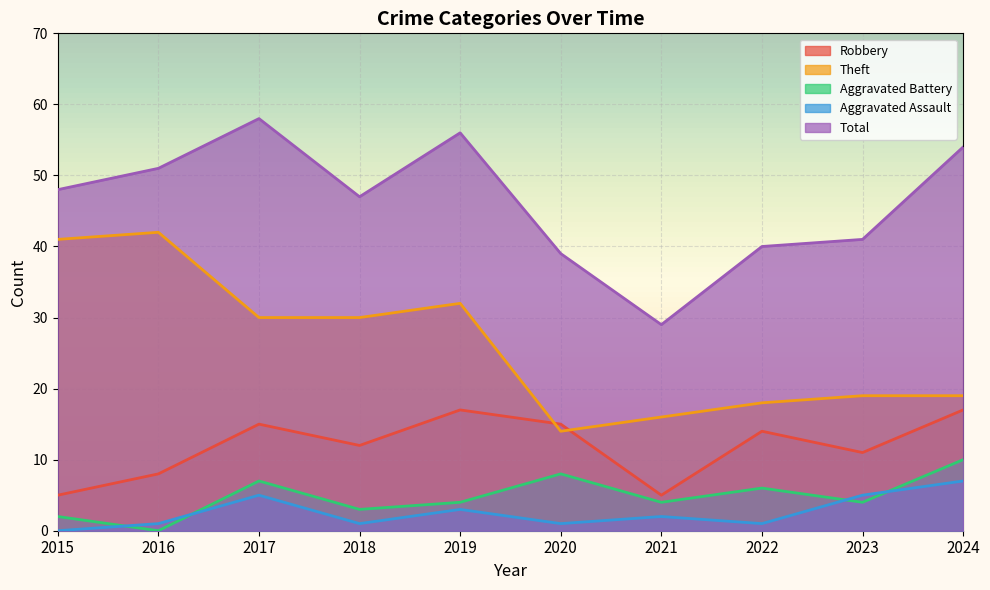

At which category does Aggravated Battery reach its first local valley?

2016